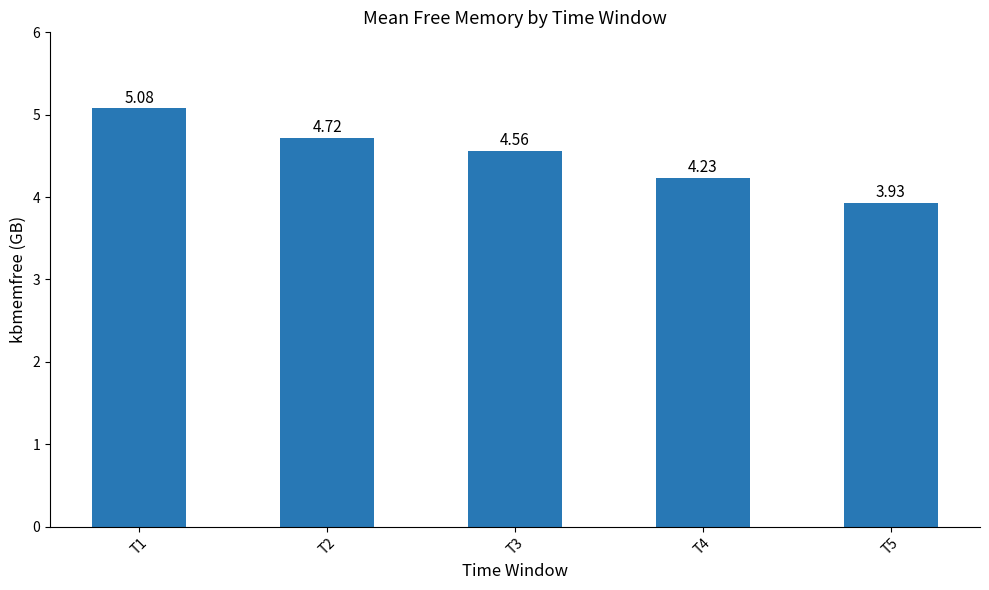

Rank the categories by value from highest to lowest.

T1, T2, T3, T4, T5